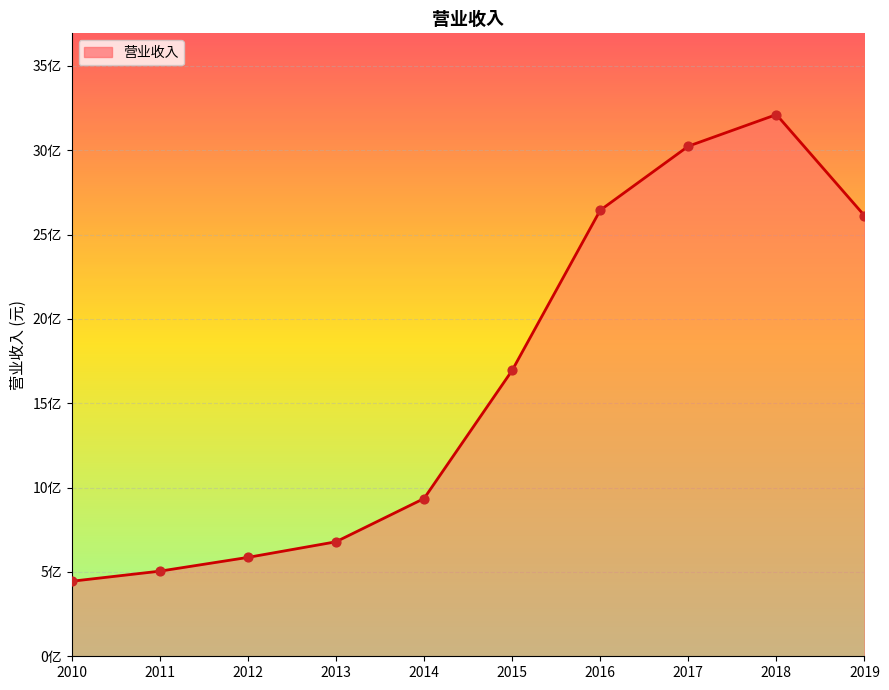

Is this an area chart (filled region under the line)?

Yes